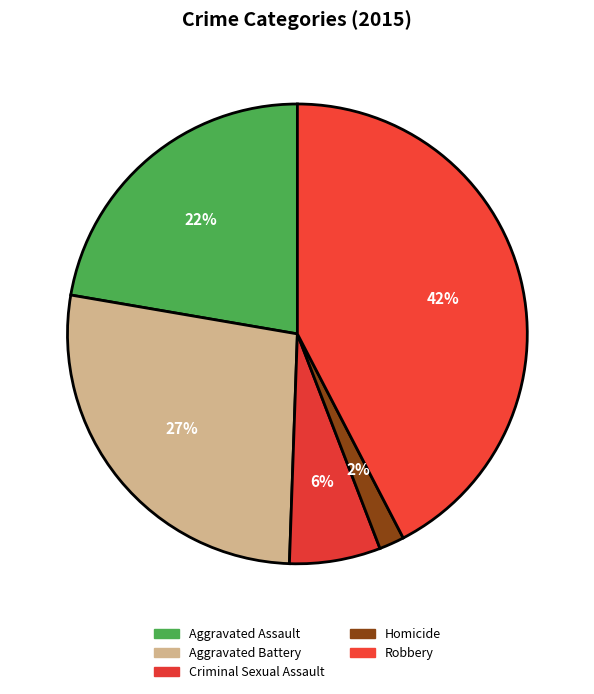

Which has a higher value, Aggravated Assault or Homicide?

Aggravated Assault